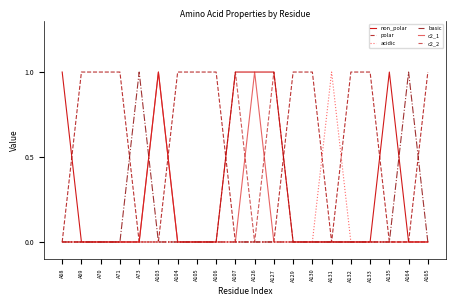

At which category is the sum across all series the highest?

A103